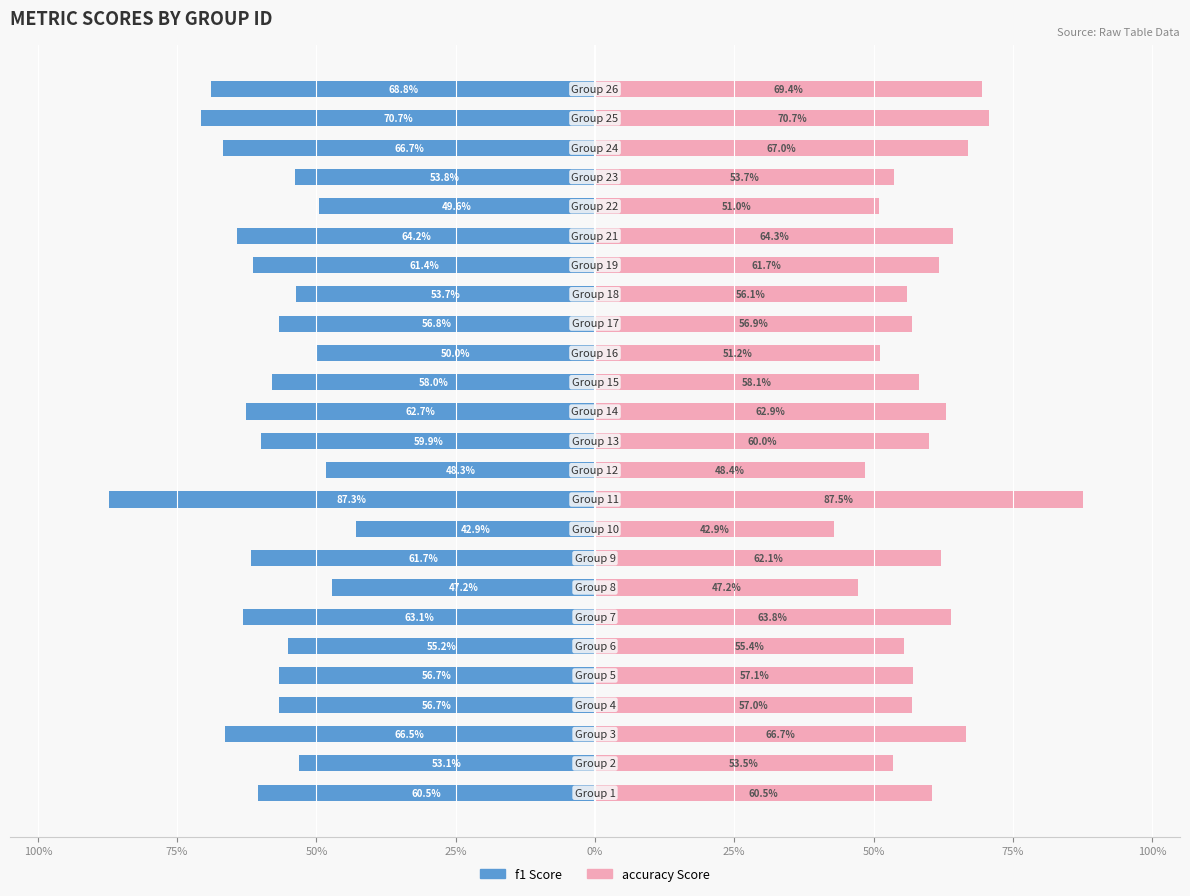

What is the sum of all f1 values?

-1475.4